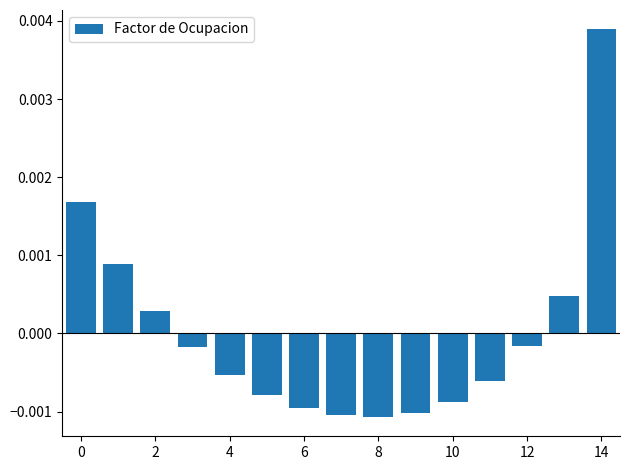

How many bars are there in total?

15